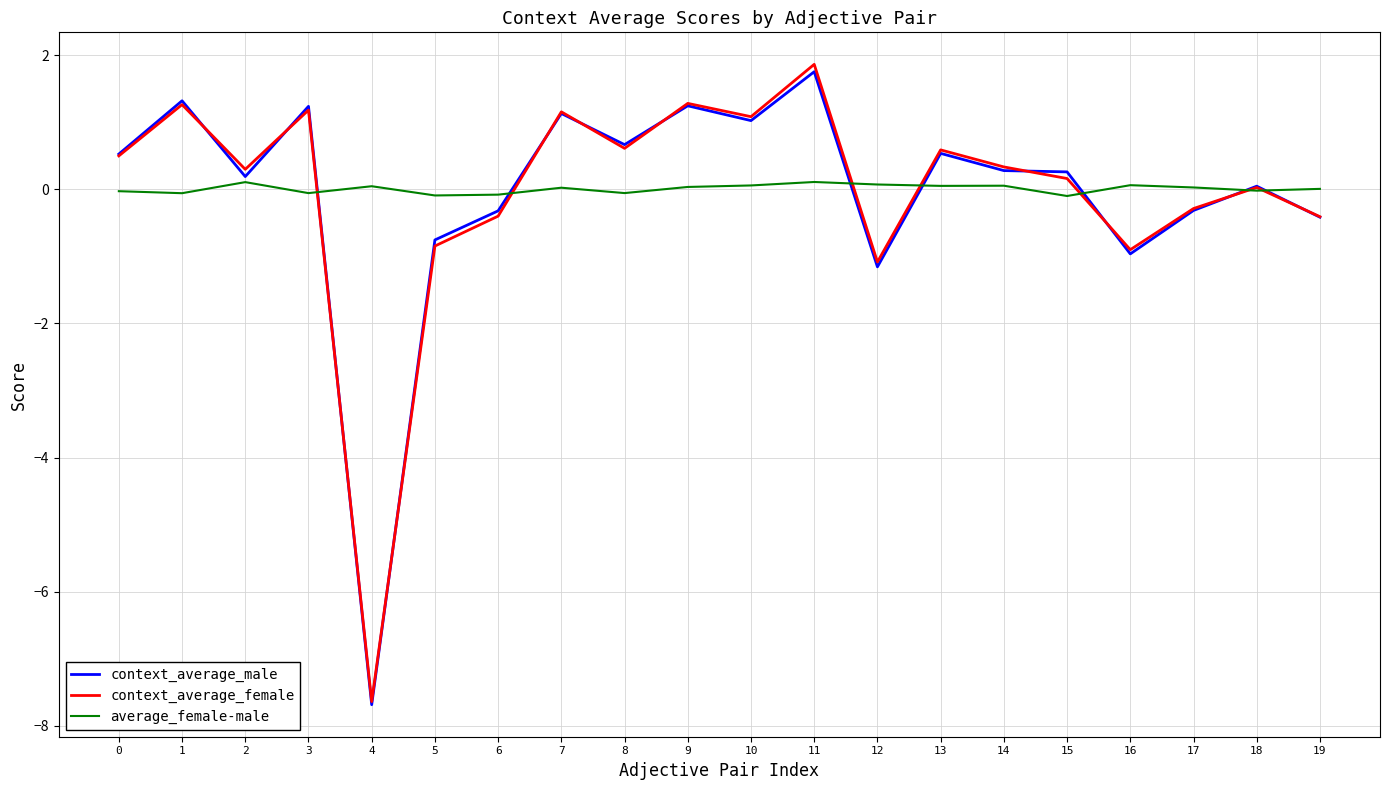

What are all the series names shown in the legend?

context_average_male, context_average_female, average_female-male